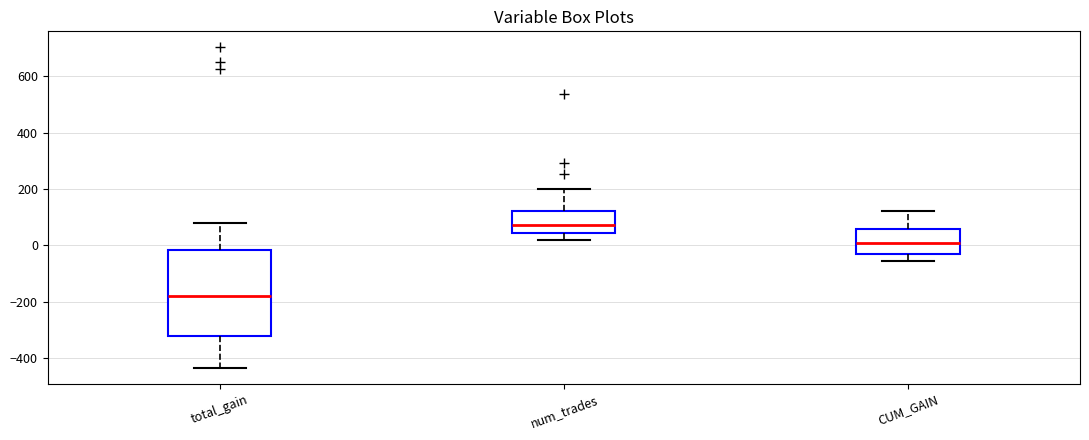

Where does the lower whisker of the box for CUM_GAIN end on the y-axis? The values are not printed on the chart, so give them approximately, as read against the axis.

-60